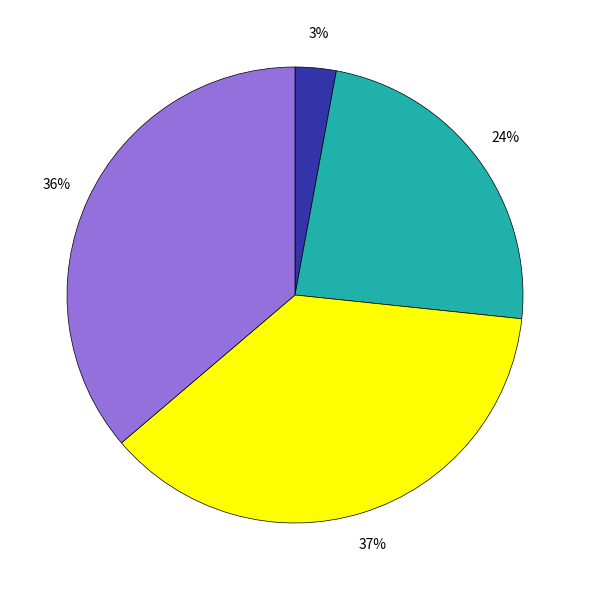

To the nearest percent, what is the difference between the largest and smallest slice percentages?

34%